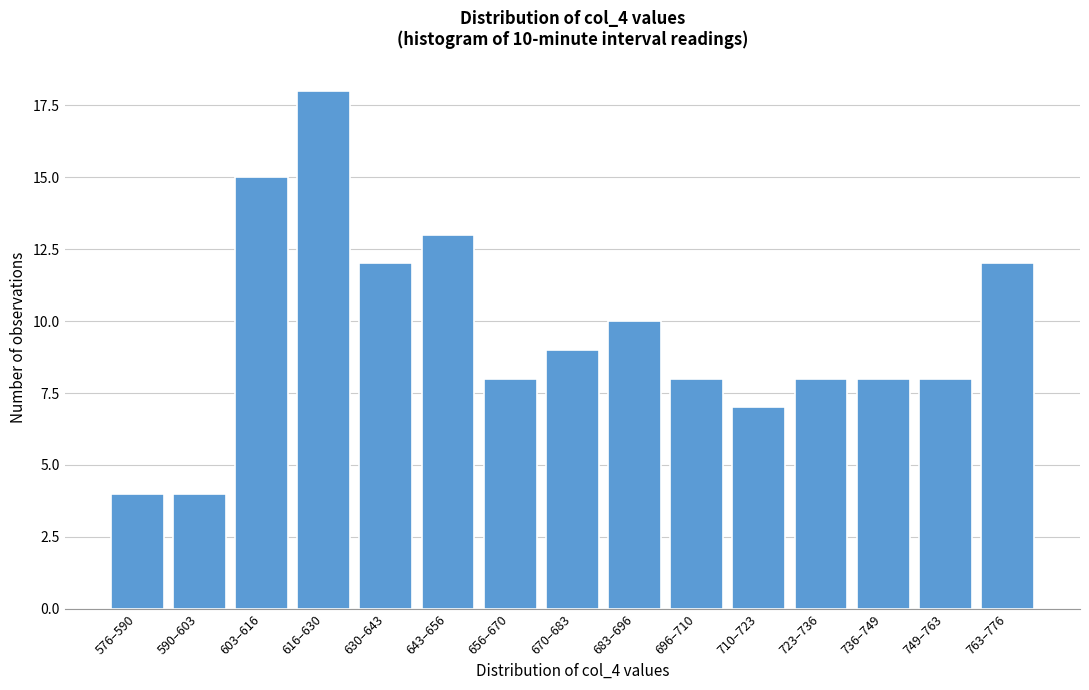

Reading left to right, list all the values displayed in this chart.

576–590=4	590–603=4	603–616=15	616–630=18	630–643=12	643–656=13	656–670=8	670–683=9	683–696=10	696–710=8	710–723=7	723–736=8	736–749=8	749–763=8	763–776=12